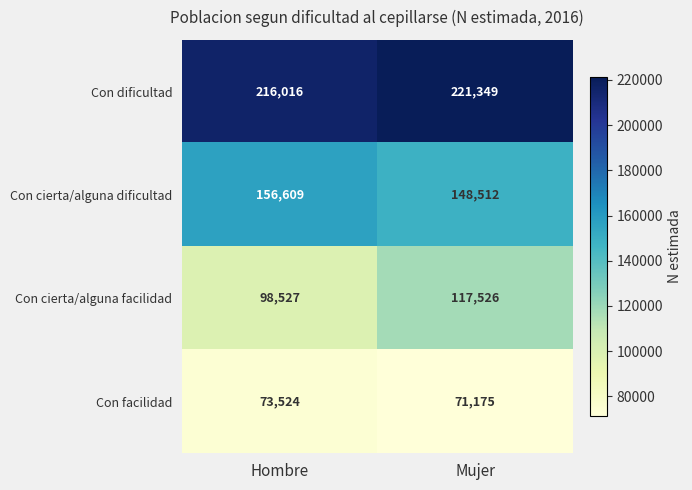

How many series are shown in this chart?

4